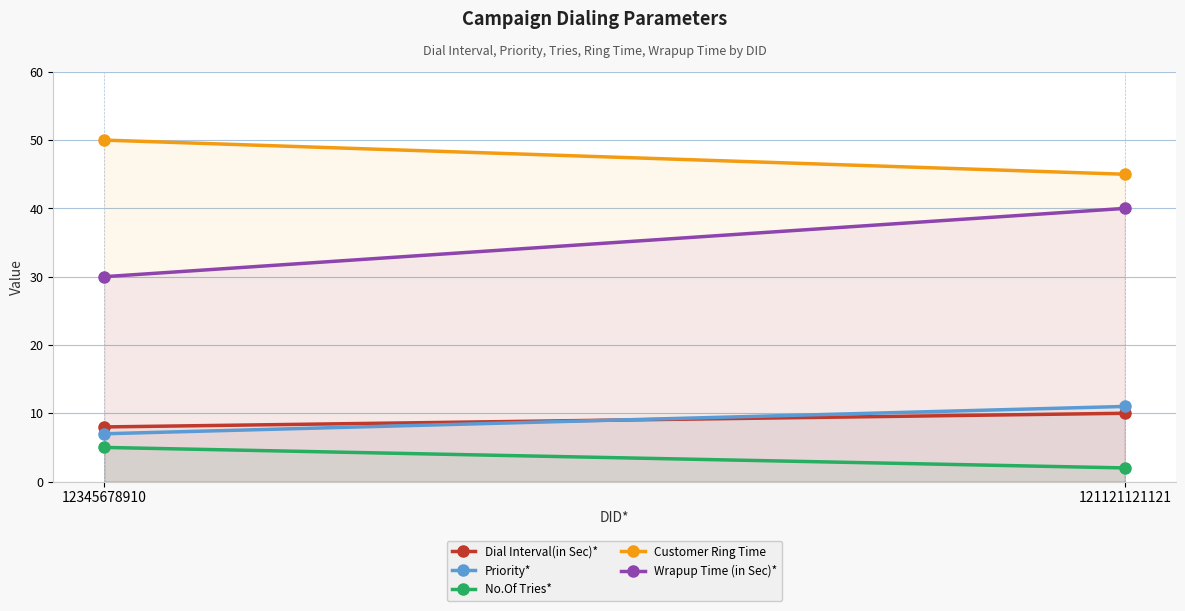

Between 12345678910 and 121121121121, which series saw the biggest shift?

Wrapup Time (in Sec)*